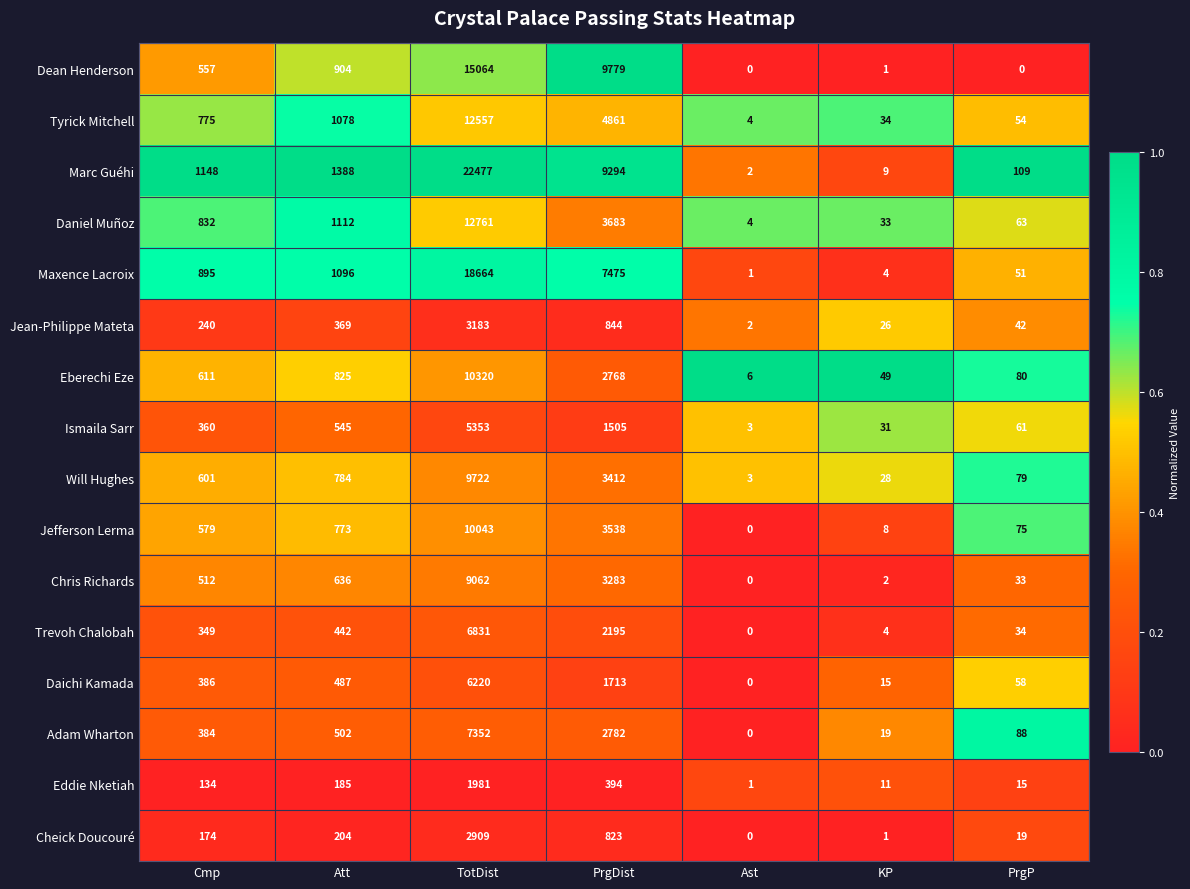

What is the difference between the Tyrick Mitchell values at TotDist and PrgDist?

7696